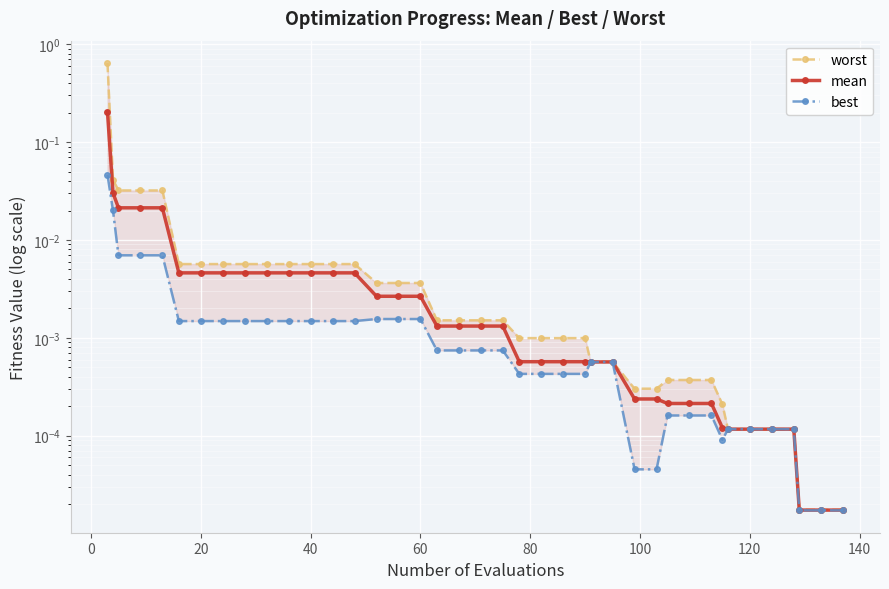

True or false: worst and mean cross at least once.

False